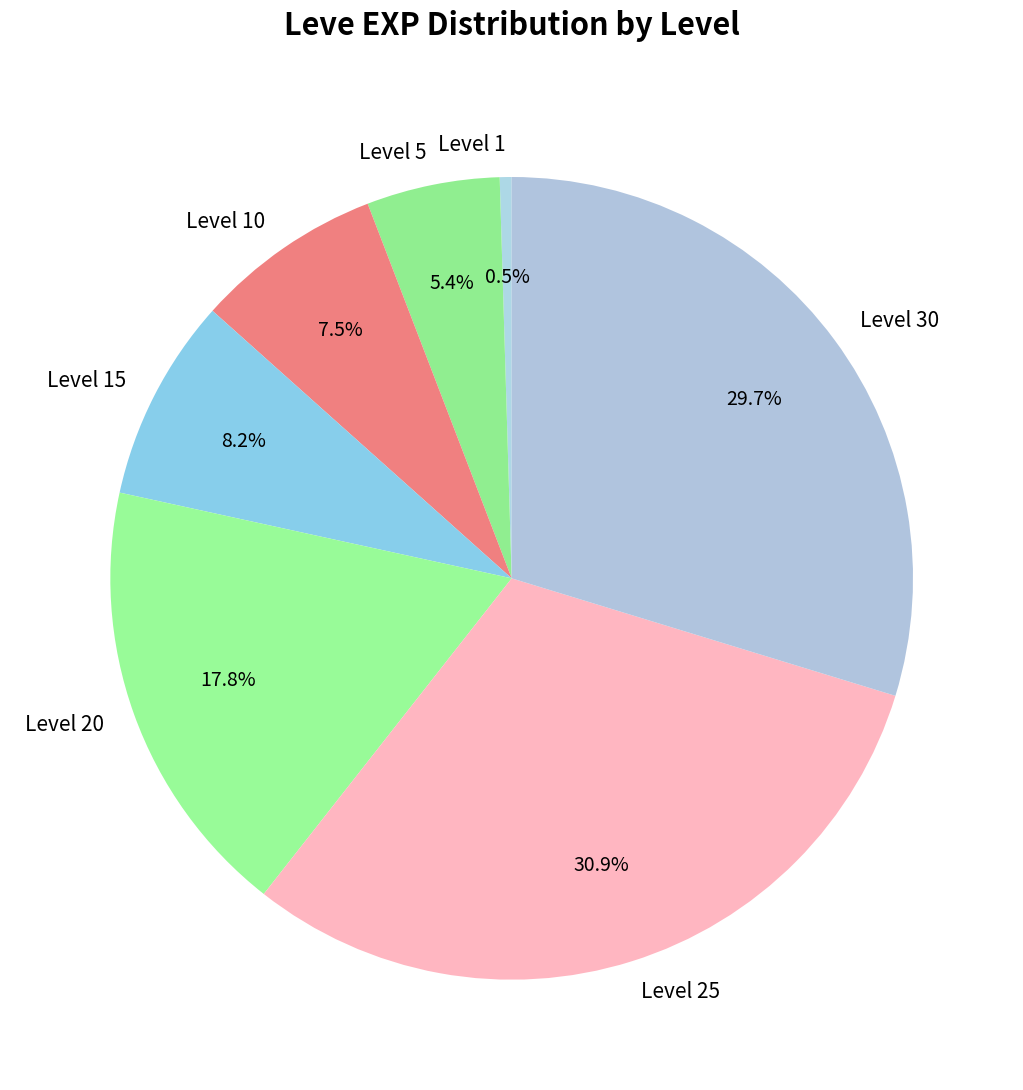

What portion of the pie excludes Level 10?

92.5%